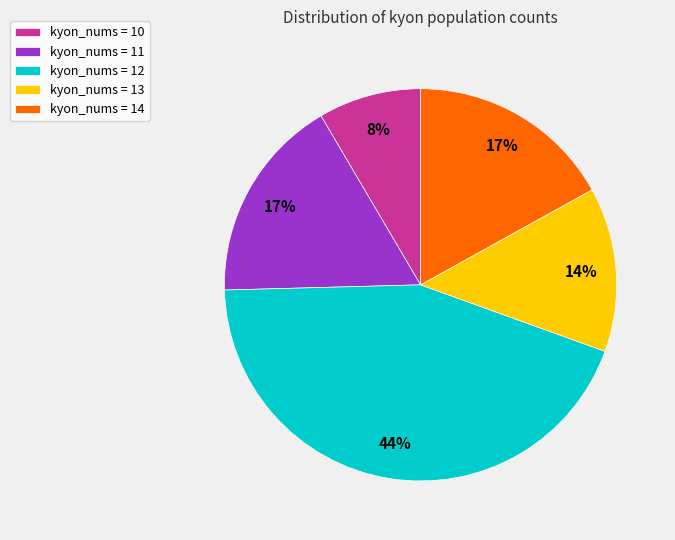

How many segments does this pie chart have?

5